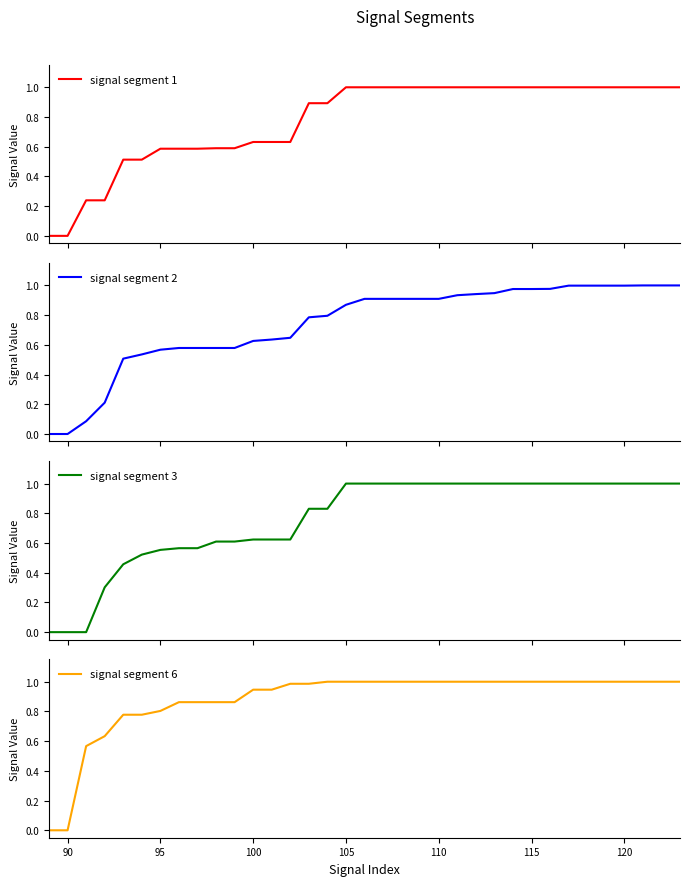

What is the highest value of the signal segment 1 series?

1.0